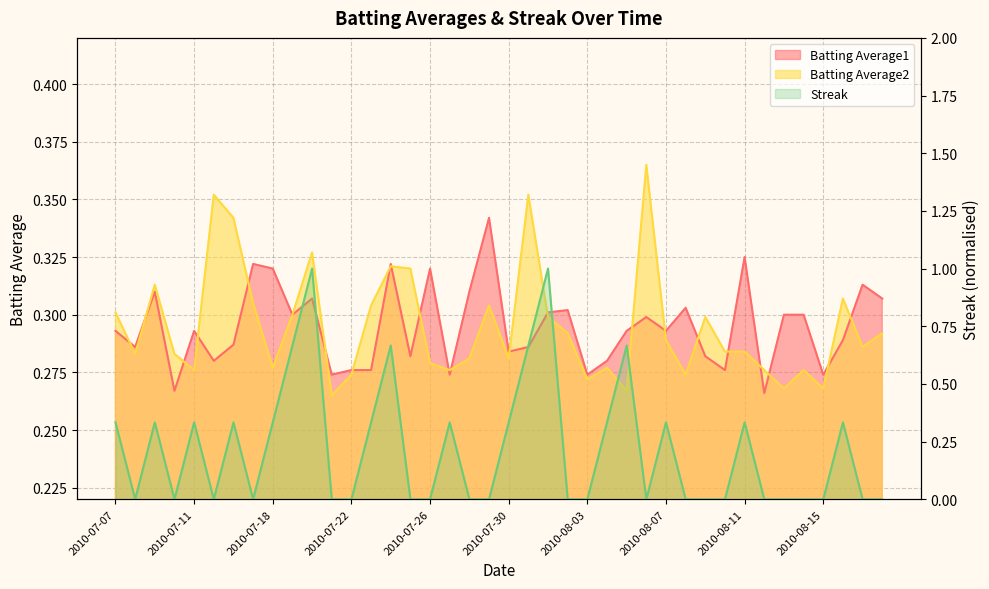

What position from the right is 2010-08-12?

7